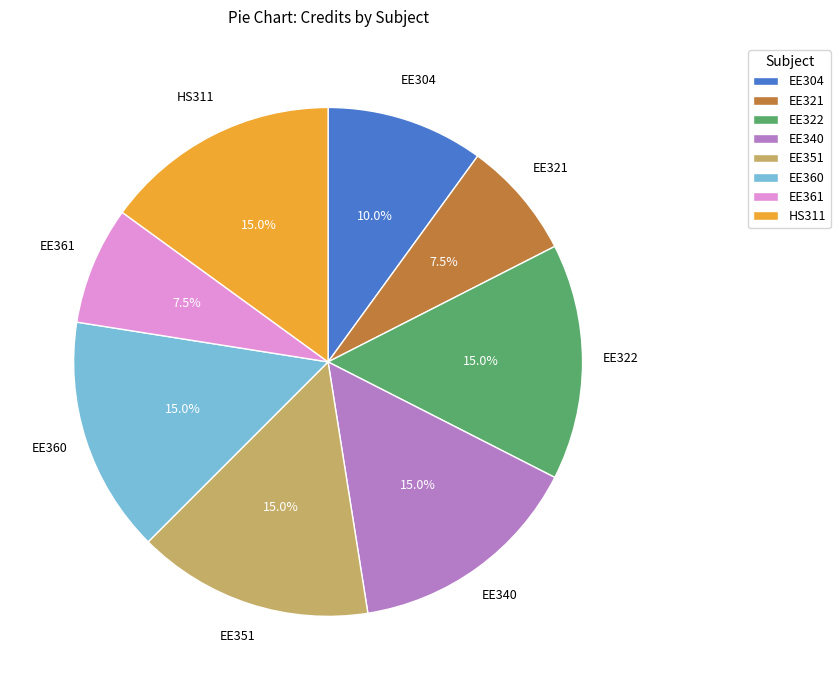

Is EE361 the majority of the pie?

No